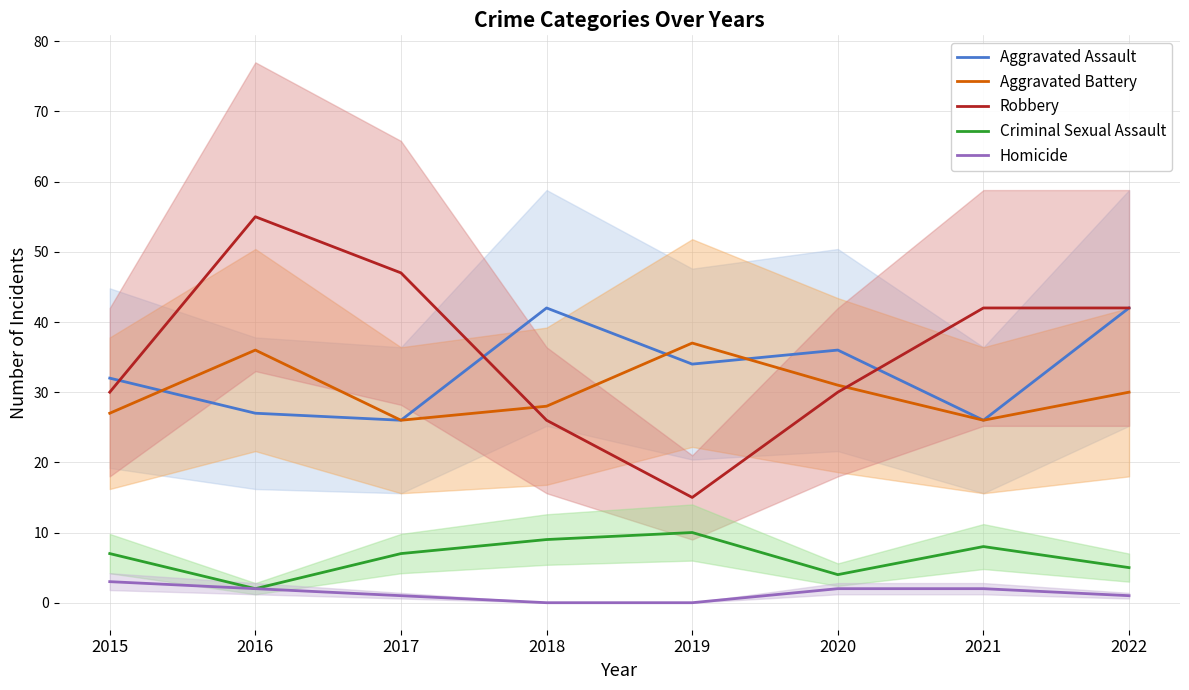

How many data points in Homicide are above 2?

1